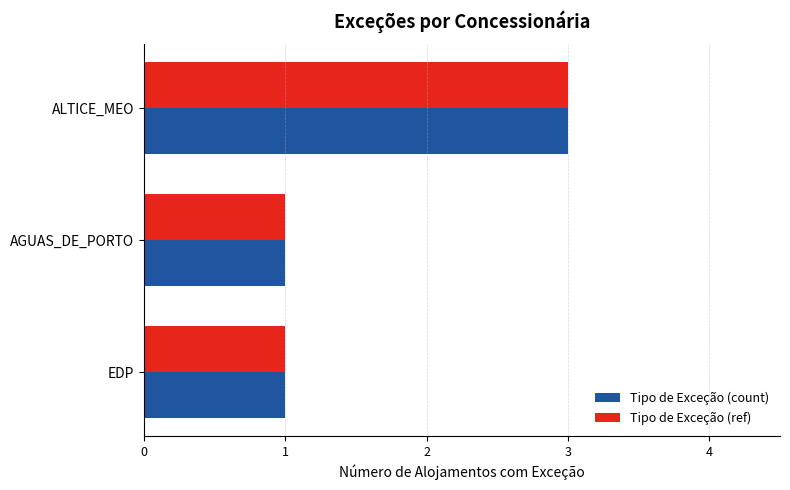

Which category has the highest value in the Tipo de Exceção (count) series?

ALTICE_MEO